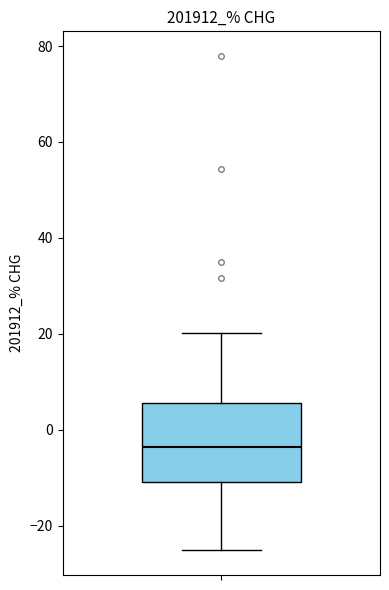

Where does the upper whisker of the box end on the y-axis? The values are not printed on the chart, so give them approximately, as read against the axis.

20